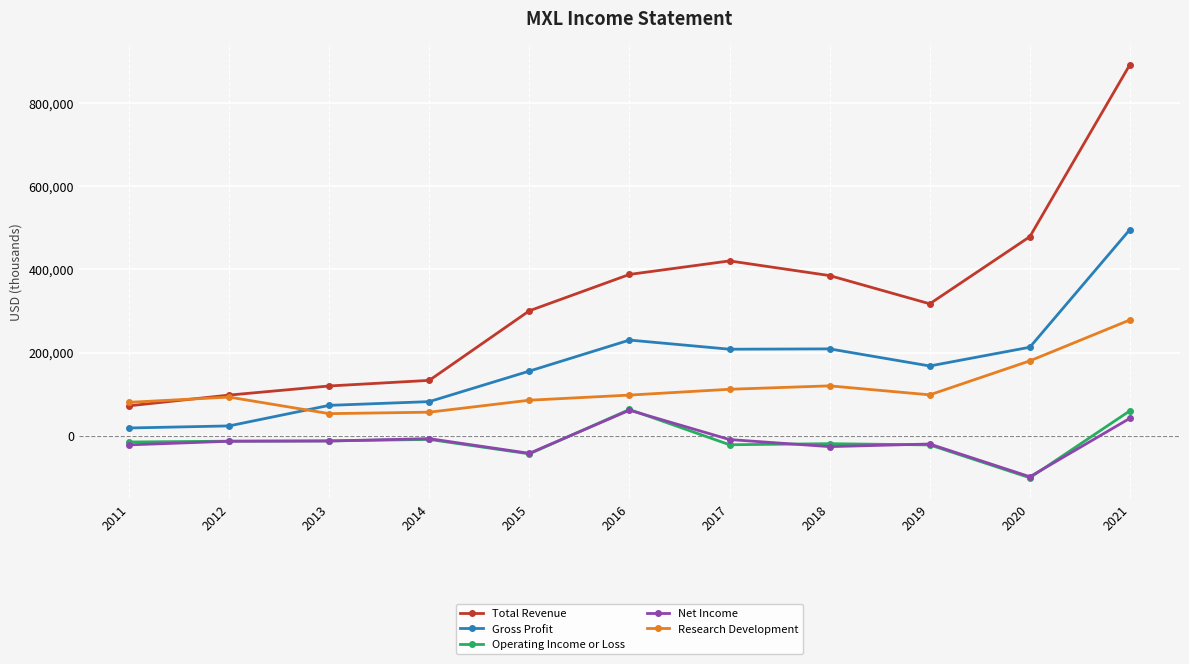

Which series has the widest spread of values?

Total Revenue